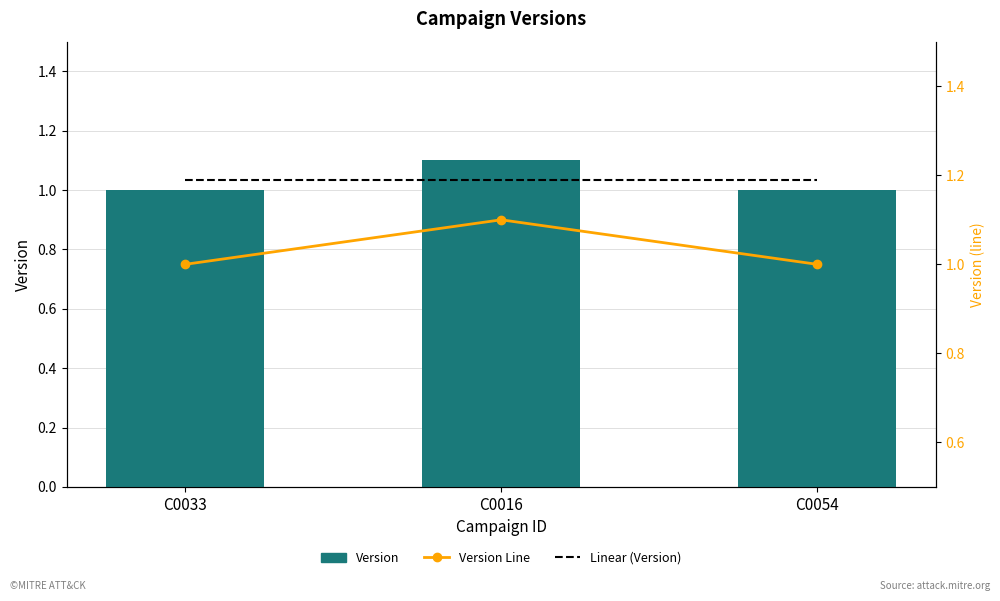

Reading right to left, extract all data points from this chart.

1.0	1.1	1.0